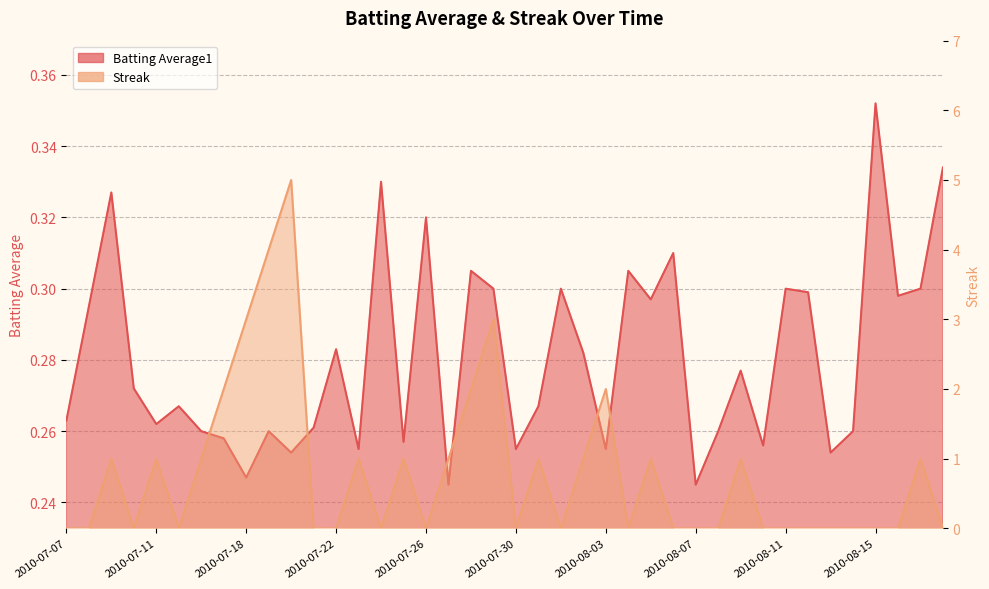

List the labels in order of Streak value, smallest first.

2010-07-07, 2010-07-08, 2010-07-10, 2010-07-15, 2010-07-21, 2010-07-22, 2010-07-24, 2010-07-26, 2010-07-30, 2010-08-01, 2010-08-04, 2010-08-06, 2010-08-07, 2010-08-08, 2010-08-10, 2010-08-11, 2010-08-12, 2010-08-13, 2010-08-14, 2010-08-15, 2010-08-16, 2010-08-18, 2010-07-09, 2010-07-11, 2010-07-16, 2010-07-23, 2010-07-25, 2010-07-27, 2010-07-31, 2010-08-02, 2010-08-05, 2010-08-09, 2010-08-17, 2010-07-17, 2010-07-28, 2010-08-03, 2010-07-18, 2010-07-29, 2010-07-19, 2010-07-20